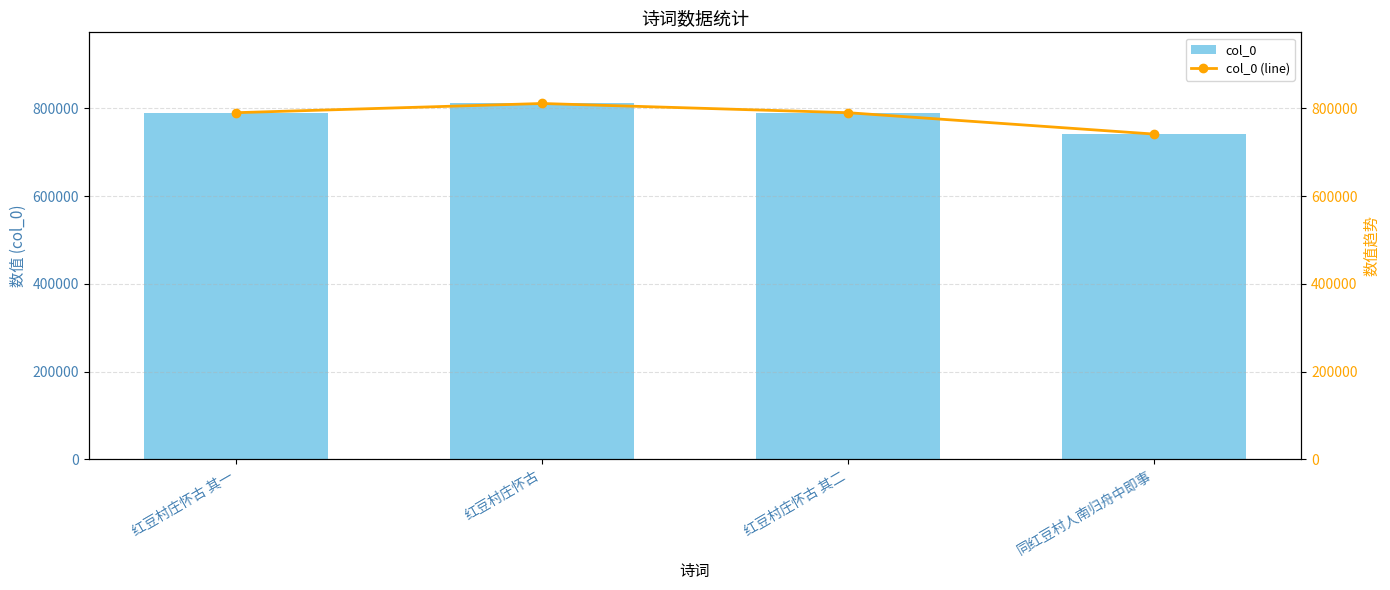

List the labels in order of col_0 value, smallest first.

同红豆村人南归舟中即事, 红豆村庄怀古 其一, 红豆村庄怀古 其二, 红豆村庄怀古